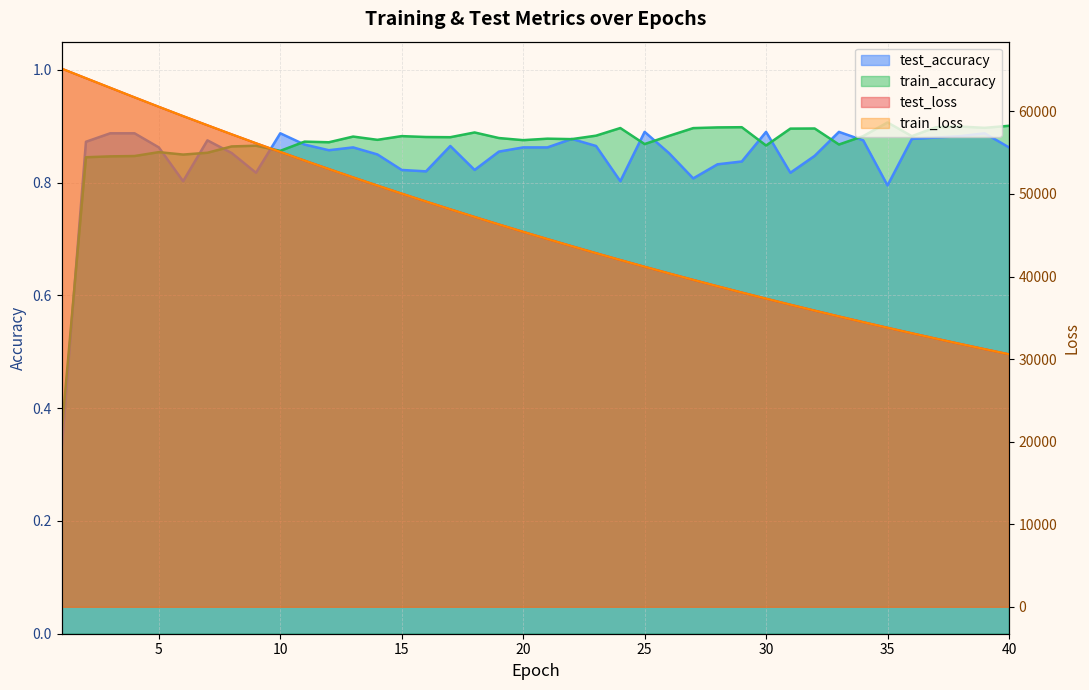

How many lines are shown in the chart?

4